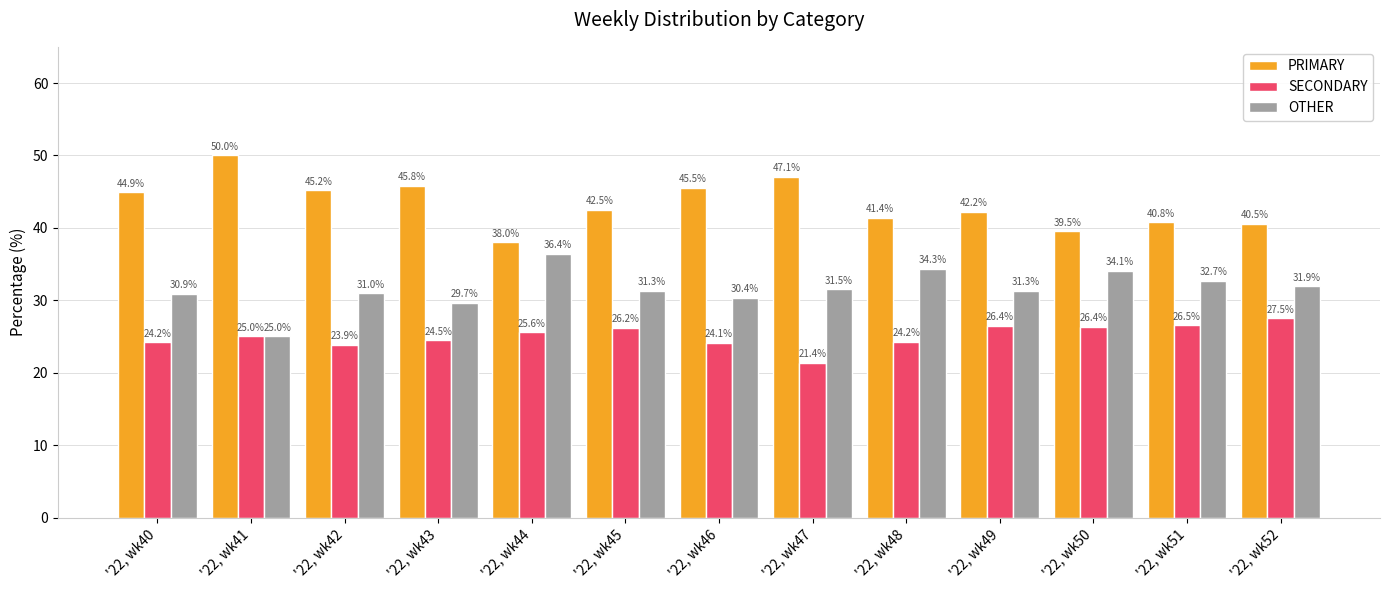

The value of SECONDARY at '22, wk50 is 47.2. True or false?

False